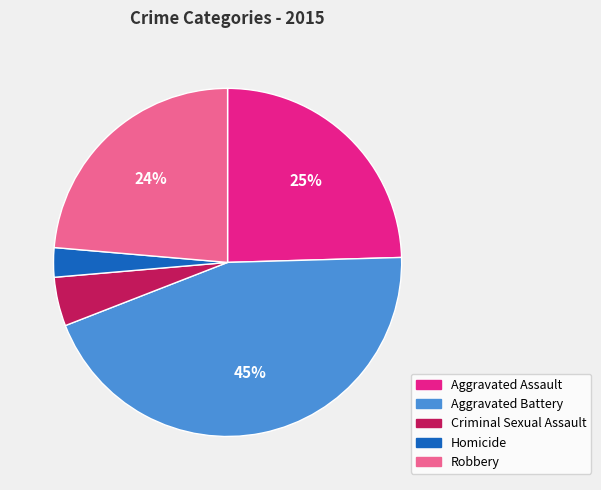

Approximately how many times larger is the value at Homicide compared to Criminal Sexual Assault?

0.6